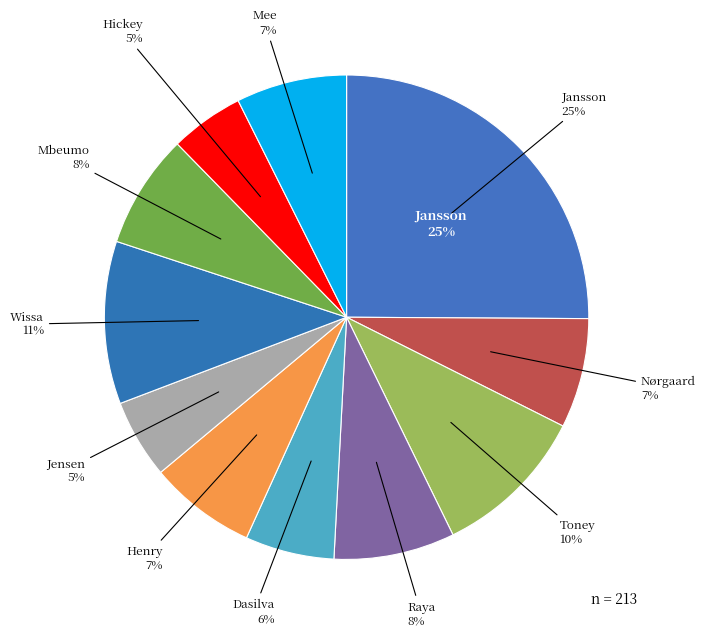

To the nearest percent, what portion does Nørgaard represent?

7%